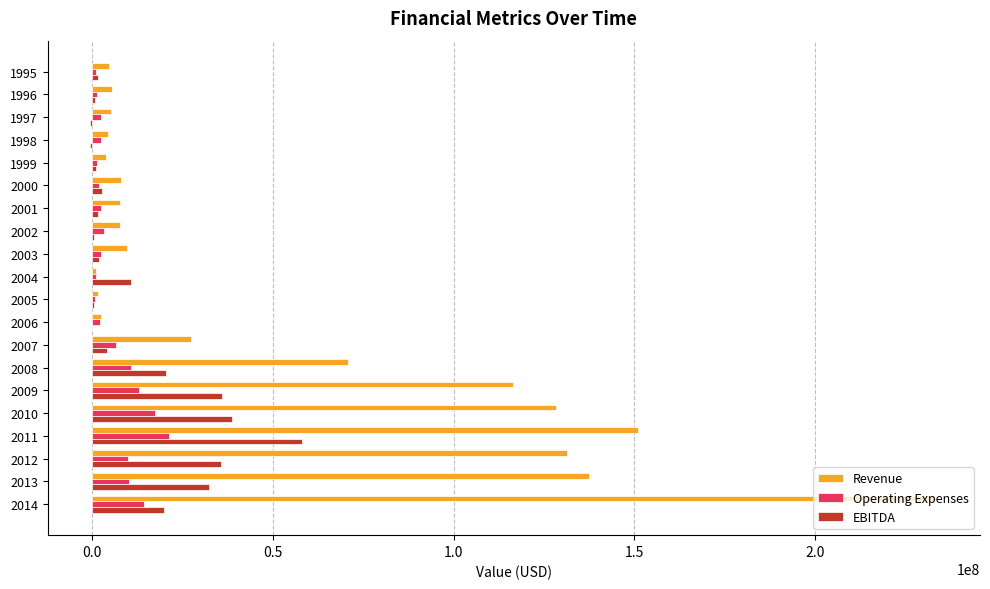

How many series are shown in this chart?

3